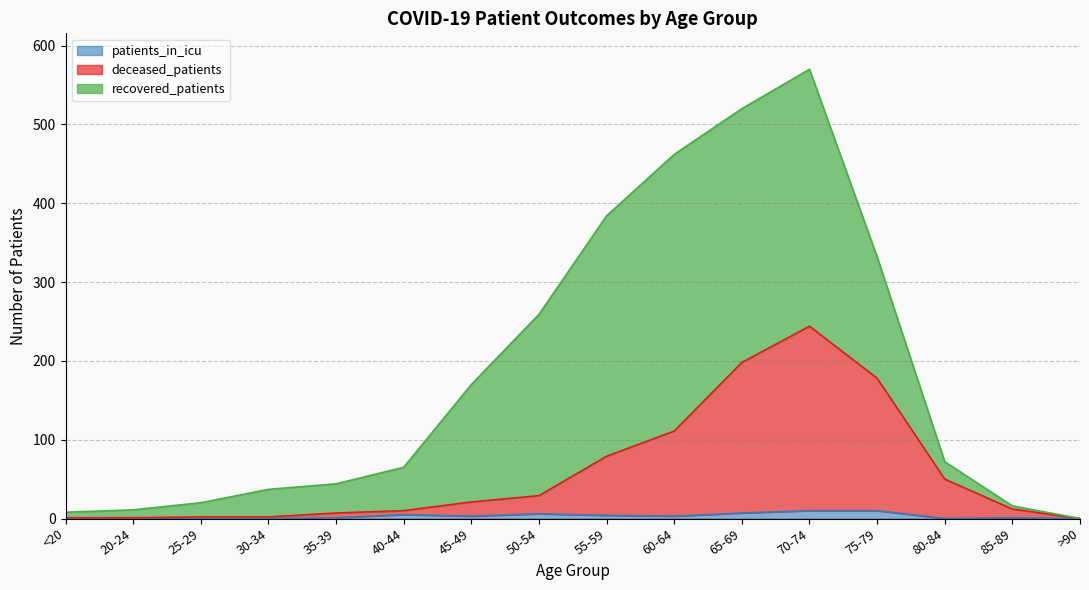

True or false: deceased_patients has a value of 25 at 80-84.

False